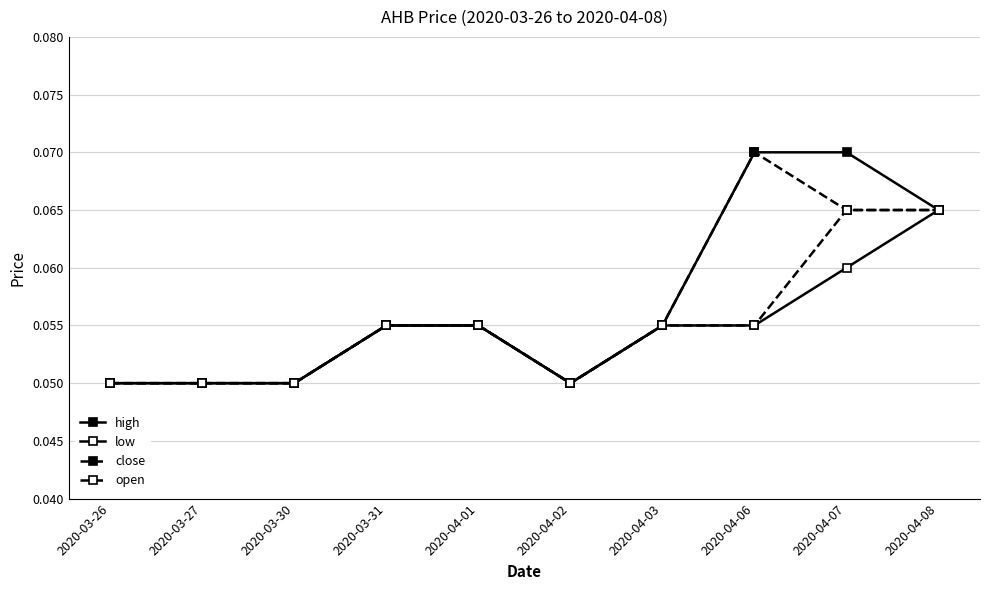

Count the number of categories in the chart.

10